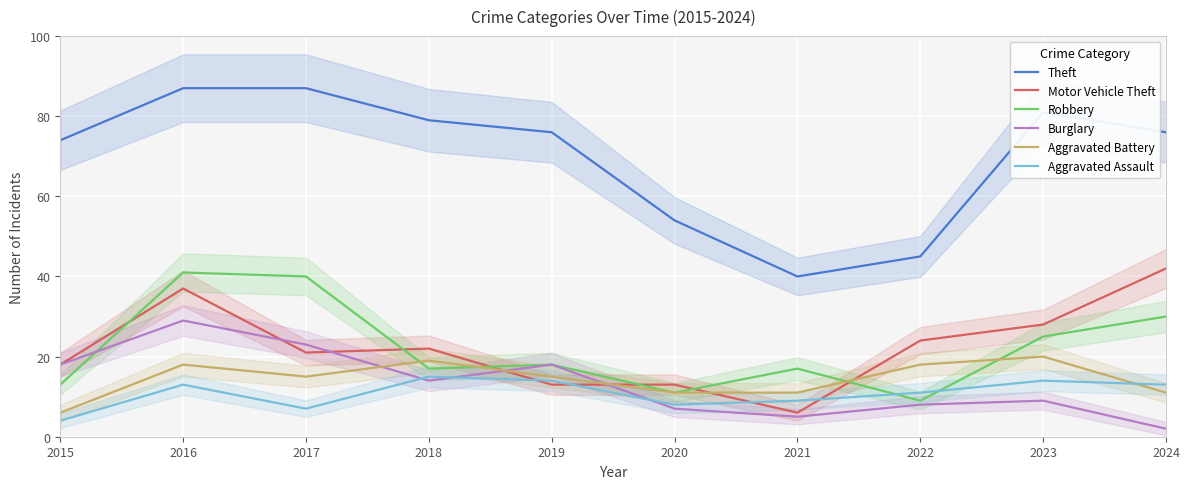

Reading left to right, what are all the values shown in this chart?

Theft: 2015=74	2016=87	2017=87	2018=79	2019=76	2020=54	2021=40	2022=45	2023=81	2024=76
Motor Vehicle Theft: 2015=18	2016=37	2017=21	2018=22	2019=13	2020=13	2021=6	2022=24	2023=28	2024=42
Robbery: 2015=13	2016=41	2017=40	2018=17	2019=18	2020=11	2021=17	2022=9	2023=25	2024=30
Burglary: 2015=18	2016=29	2017=23	2018=14	2019=18	2020=7	2021=5	2022=8	2023=9	2024=2
Aggravated Battery: 2015=6	2016=18	2017=15	2018=19	2019=15	2020=11	2021=11	2022=18	2023=20	2024=11
Aggravated Assault: 2015=4	2016=13	2017=7	2018=15	2019=14	2020=8	2021=9	2022=11	2023=14	2024=13